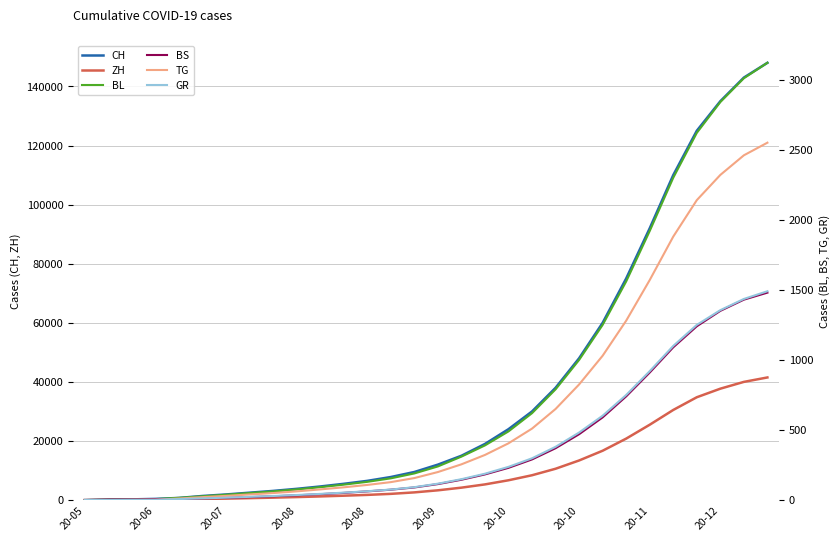

Is the value of CH at 16 greater than the value of GR at 20-12?

Yes